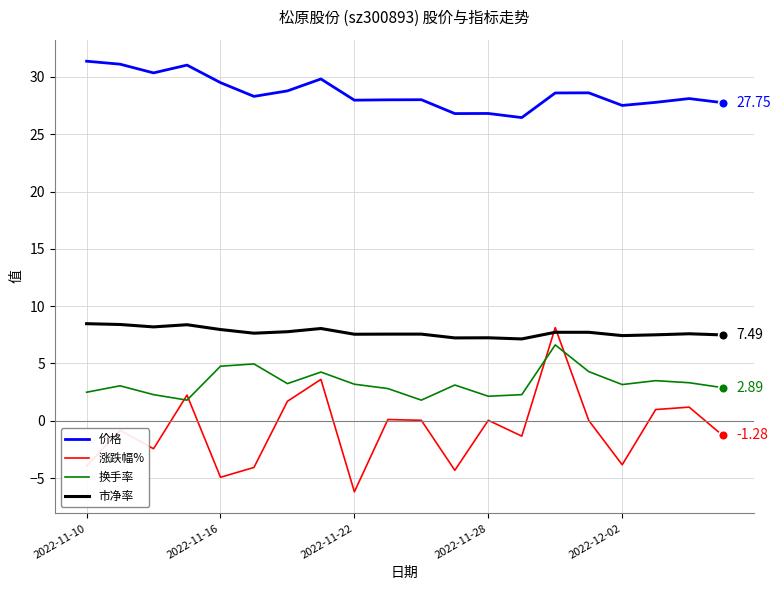

True or false: 涨跌幅% and 价格 cross at least once.

False